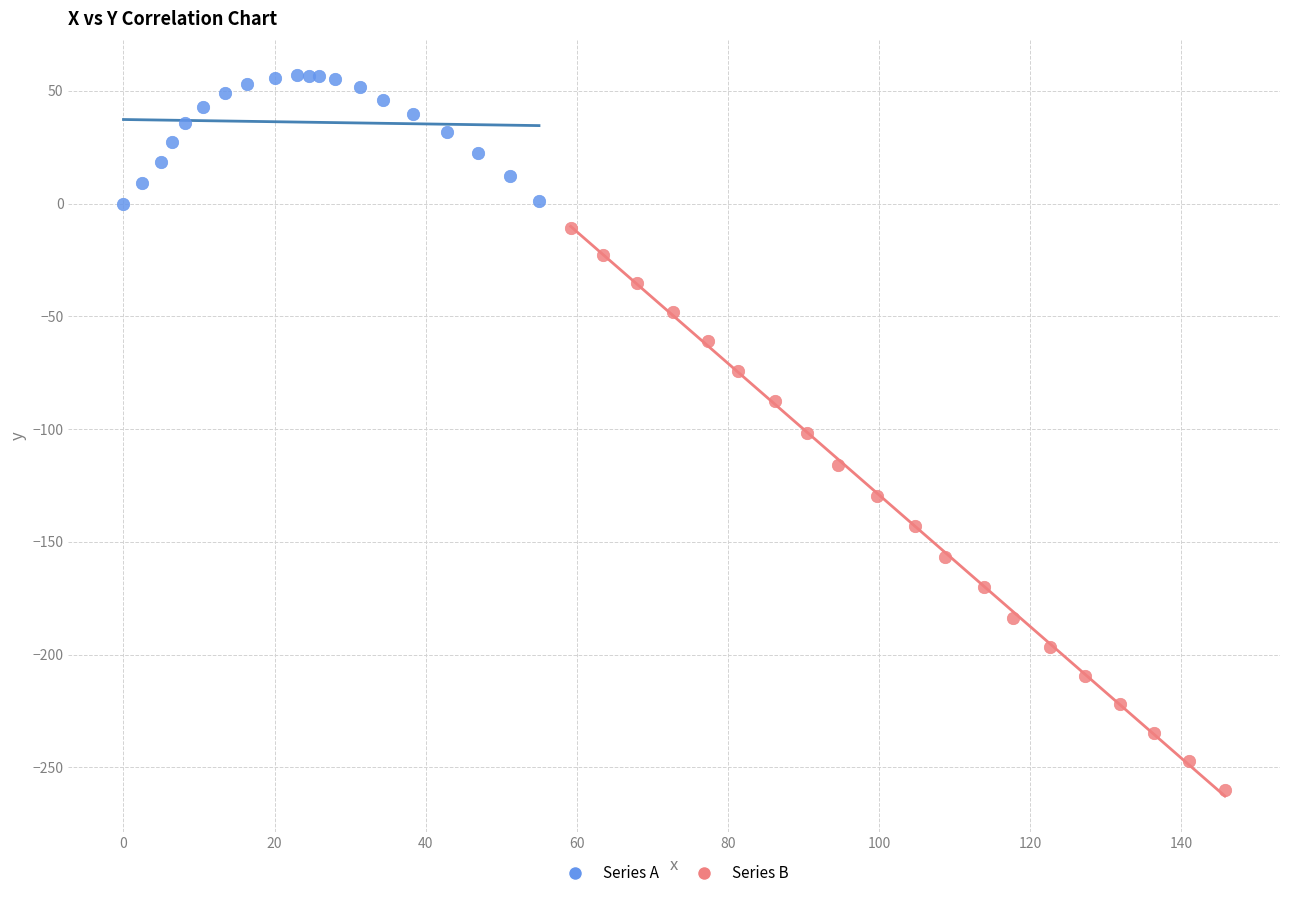

Which series has the largest Y range (max minus min)?

Series B